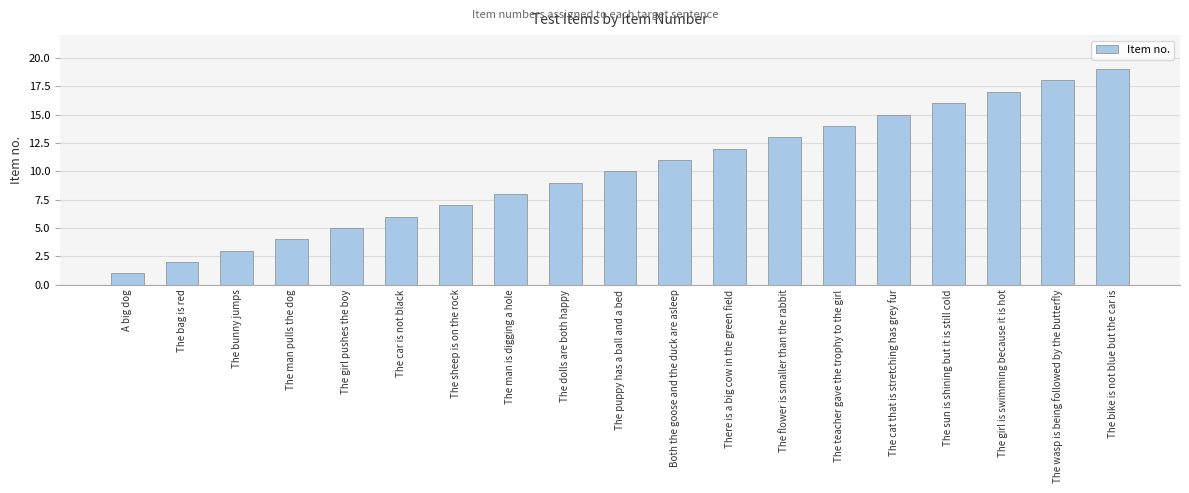

Reading left to right, extract all data points from this chart.

A big dog=1	The bag is red=2	The bunny jumps=3	The man pulls the dog=4	The girl pushes the boy=5	The car is not black=6	The sheep is on the rock=7	The man is digging a hole=8	The dolls are both happy=9	The puppy has a ball and a bed=10	Both the goose and the duck are asleep=11	There is a big cow in the green field=12	The flower is smaller than the rabbit=13	The teacher gave the trophy to the girl=14	The cat that is stretching has grey fur=15	The sun is shining but it is still cold=16	The girl is swimming because it is hot=17	The wasp is being followed by the butterfly=18	The bike is not blue but the car is=19